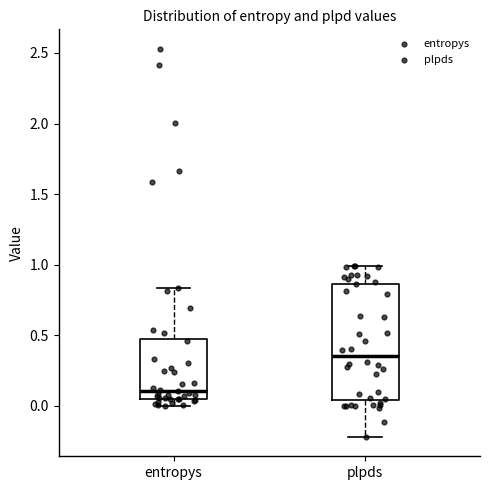

Where does the median line of the box for entropys sit on the y-axis? The values are not printed on the chart, so give them approximately, as read against the axis.

0.10